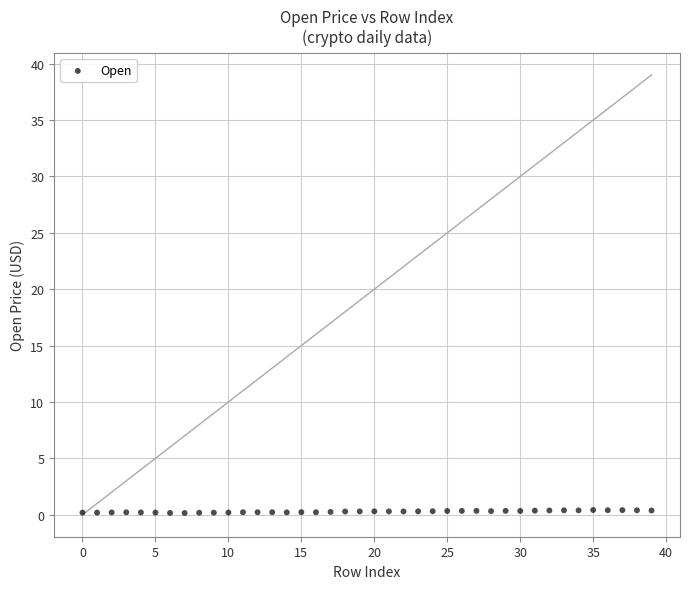

What is the range of Y values (max minus min)?

0.3